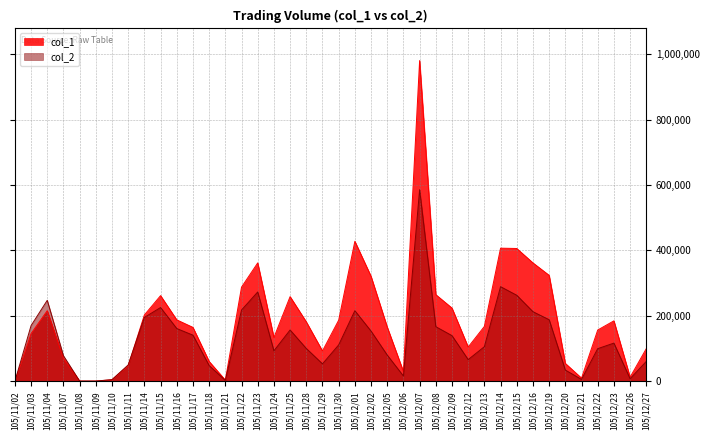

True or false: col_1 has a value of 265000 at 105/12/08.

True